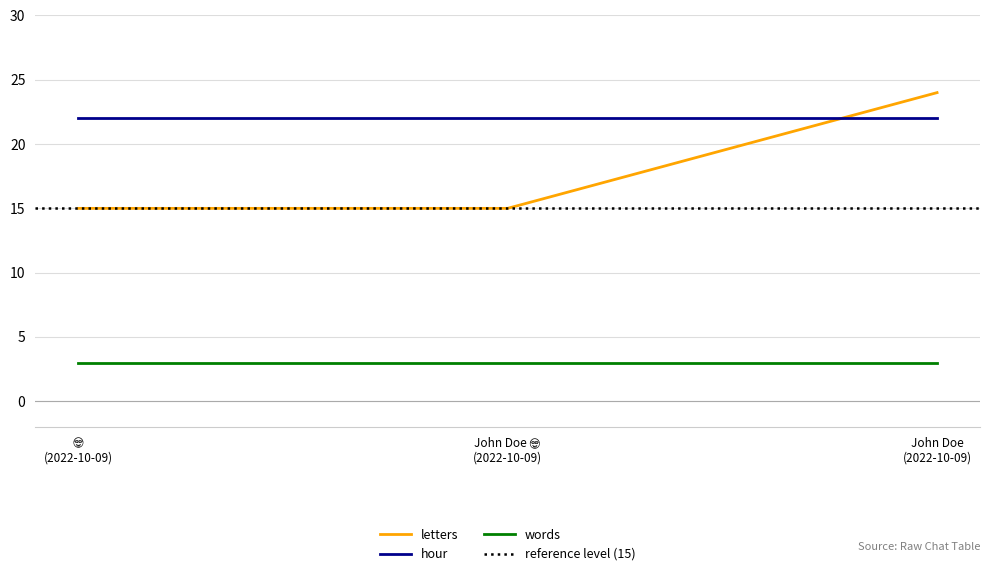

Which series has the largest total across all categories?

hour